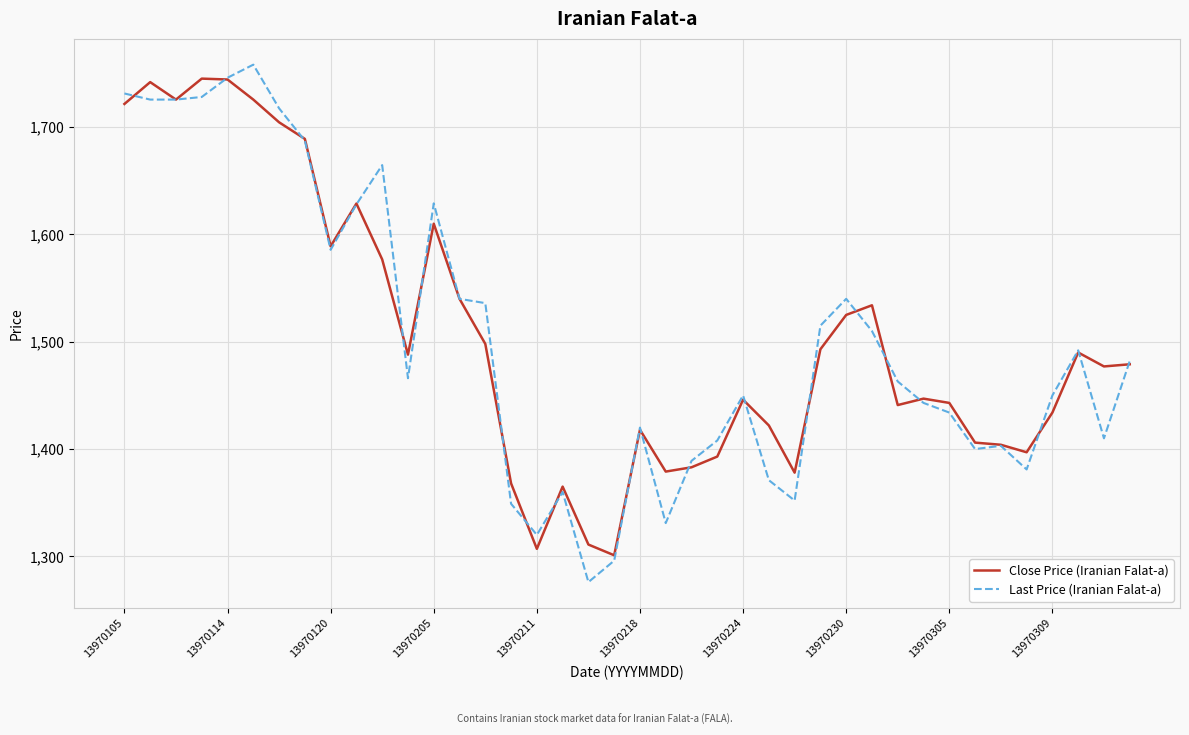

Rank the series by their maximum value, from lowest to highest.

Close Price (Iranian Falat-a), Last Price (Iranian Falat-a)